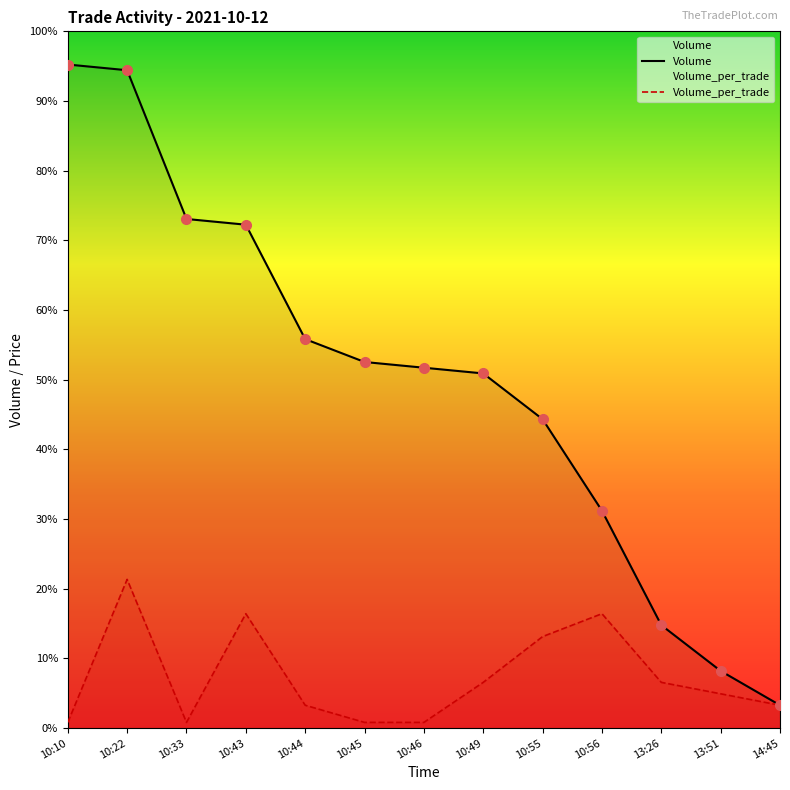

What are all the series names shown in the legend?

Volume, Volume_per_trade